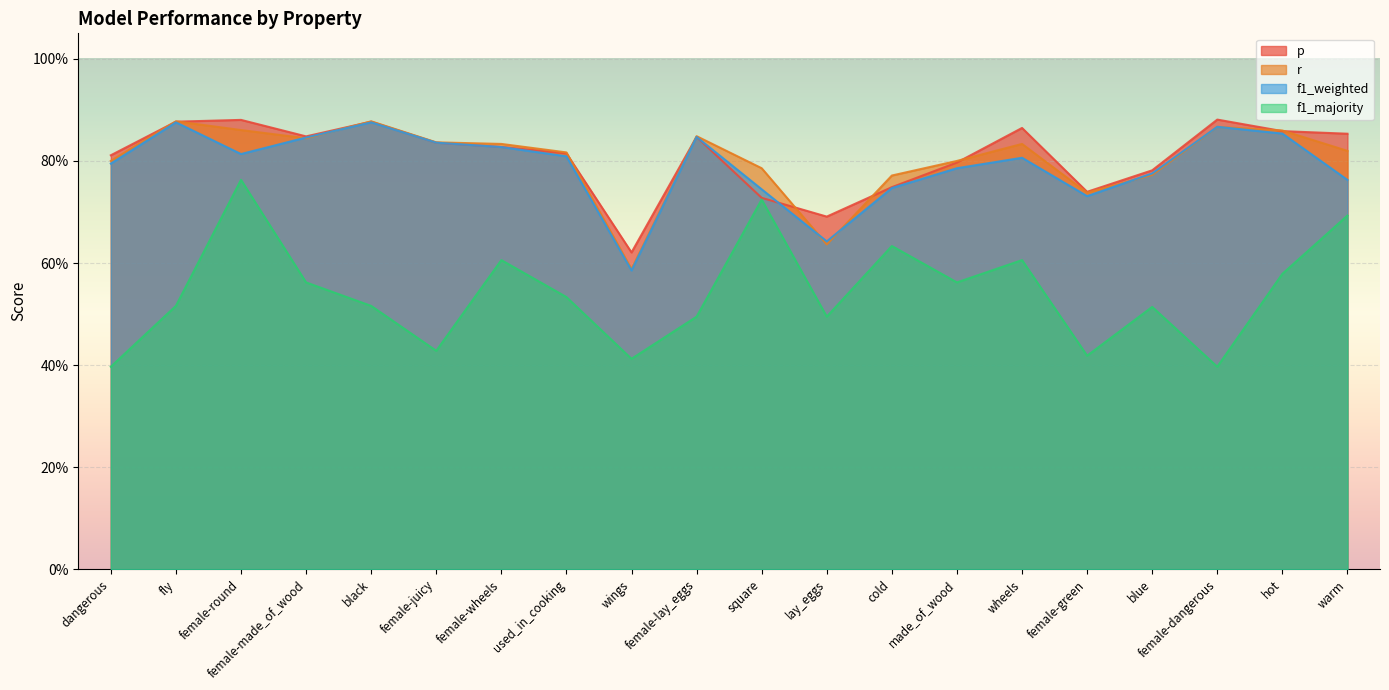

Which series has the largest total across all categories?

p